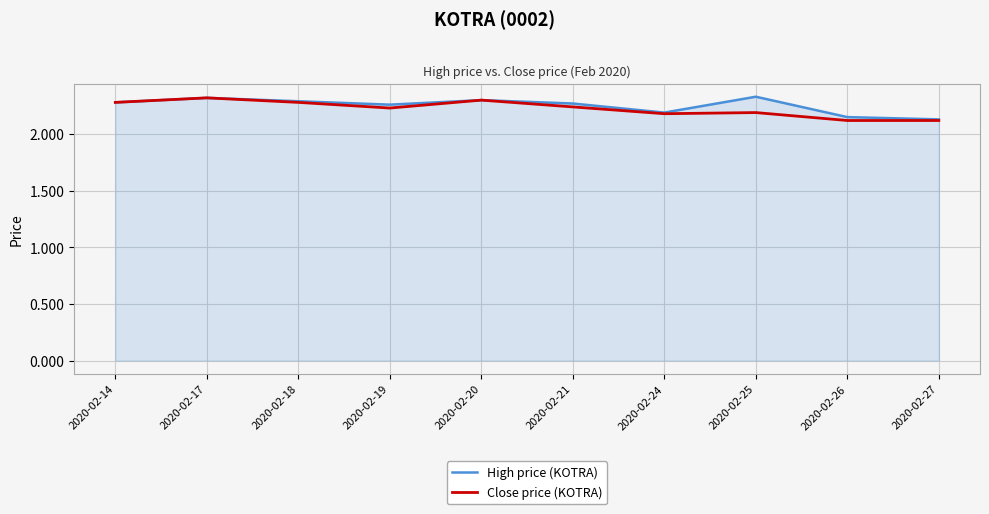

What is the total value across all series at 2020-02-19?

4.5